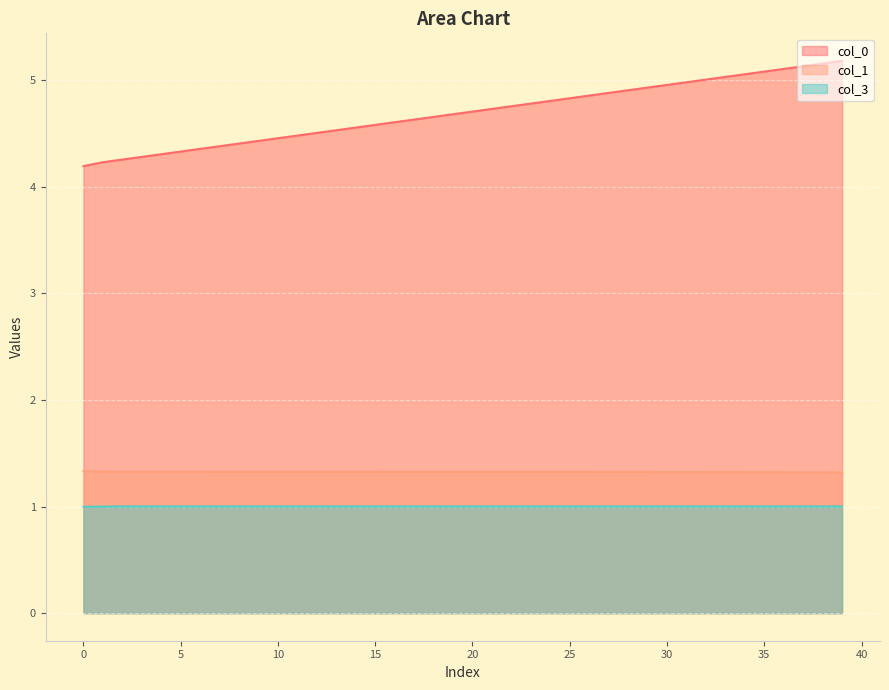

What is the difference between the maximum and minimum values in the col_0 series?

1.0